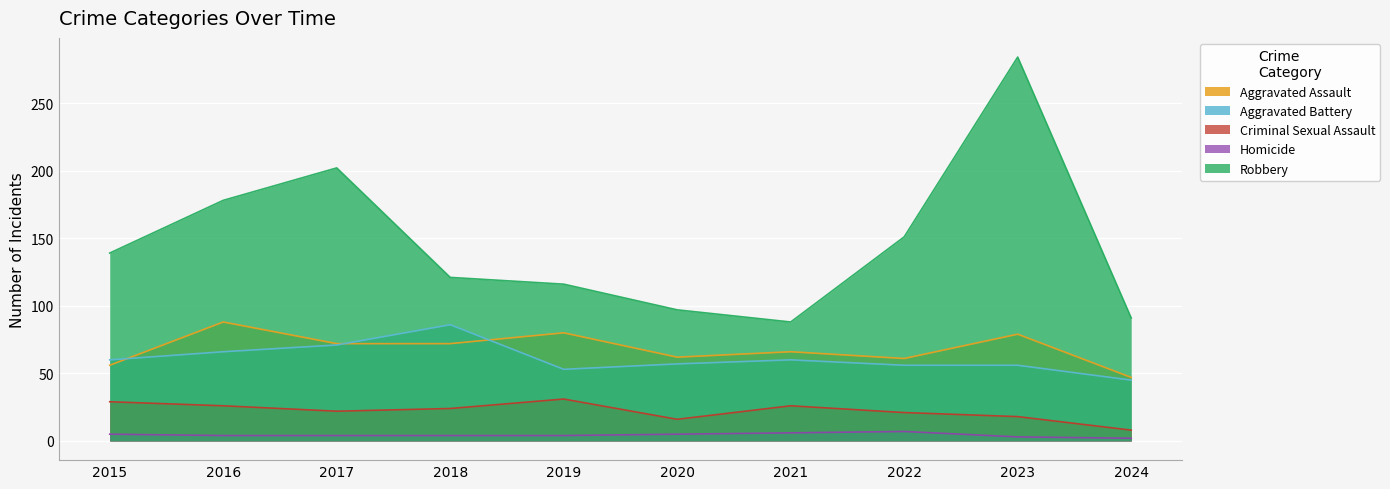

What is the total value across all series at 2020?

237